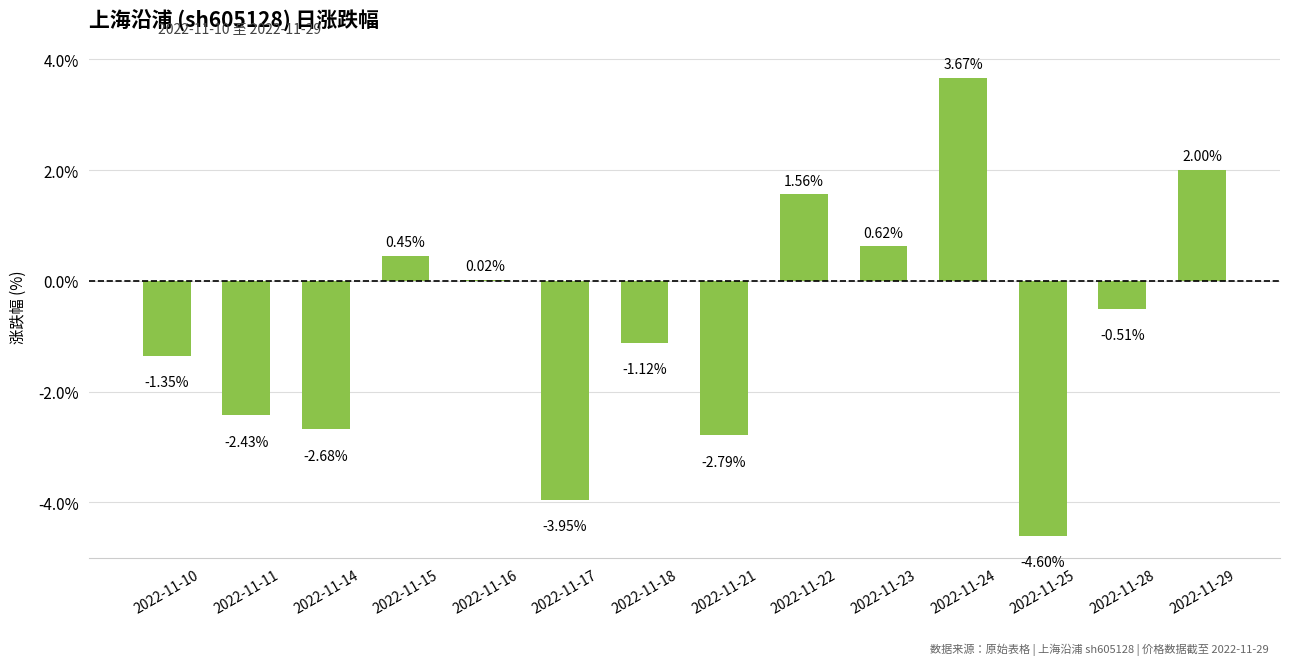

Which has a higher value, 2022-11-25 or 2022-11-28?

2022-11-28